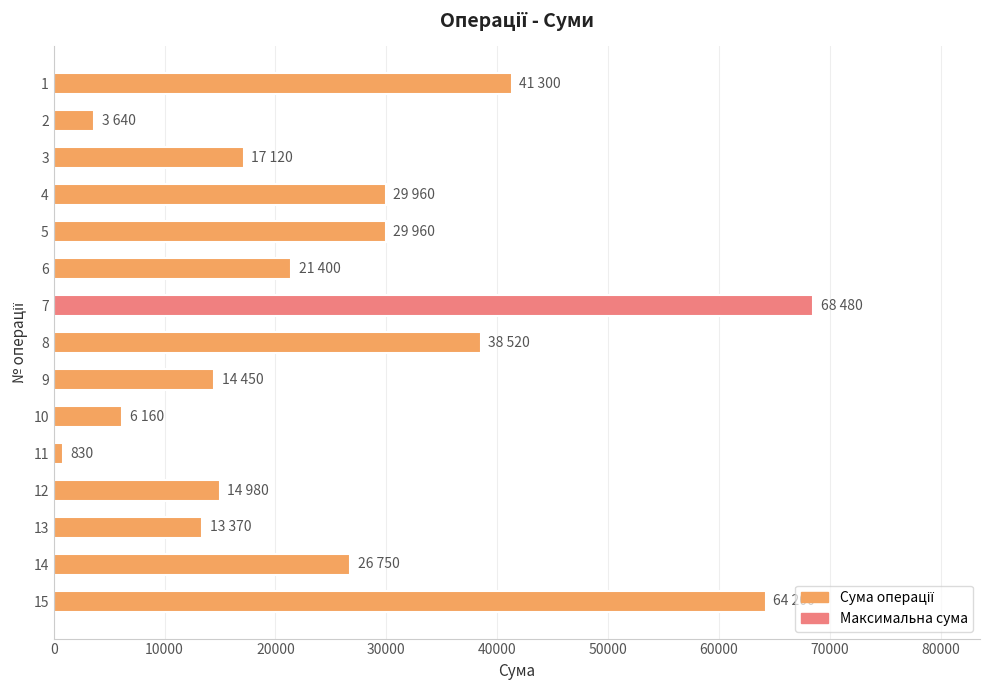

The value at 3 is 11023. True or false?

False